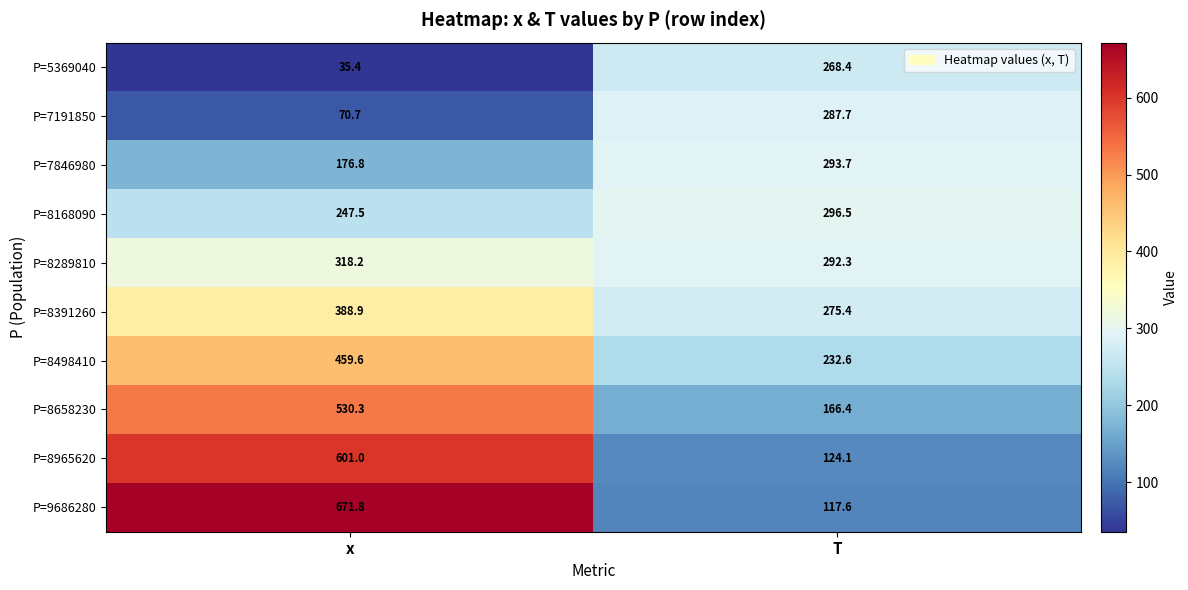

What is the total value across all series at x?

3500.2